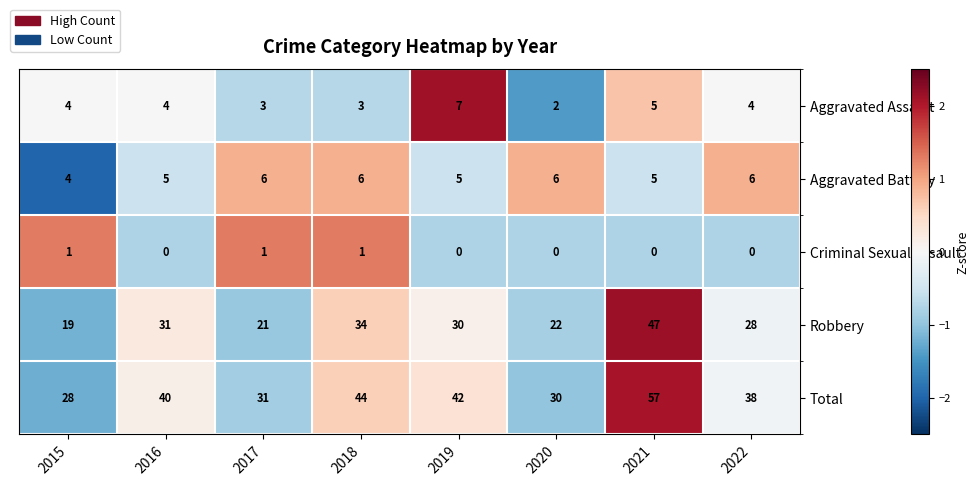

How many data points in Total are less than 40?

4